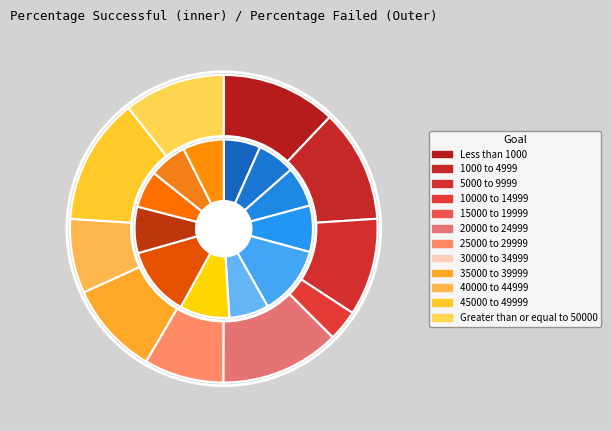

Which has a higher value, 45000 to 49999 or 20000 to 24999?

45000 to 49999